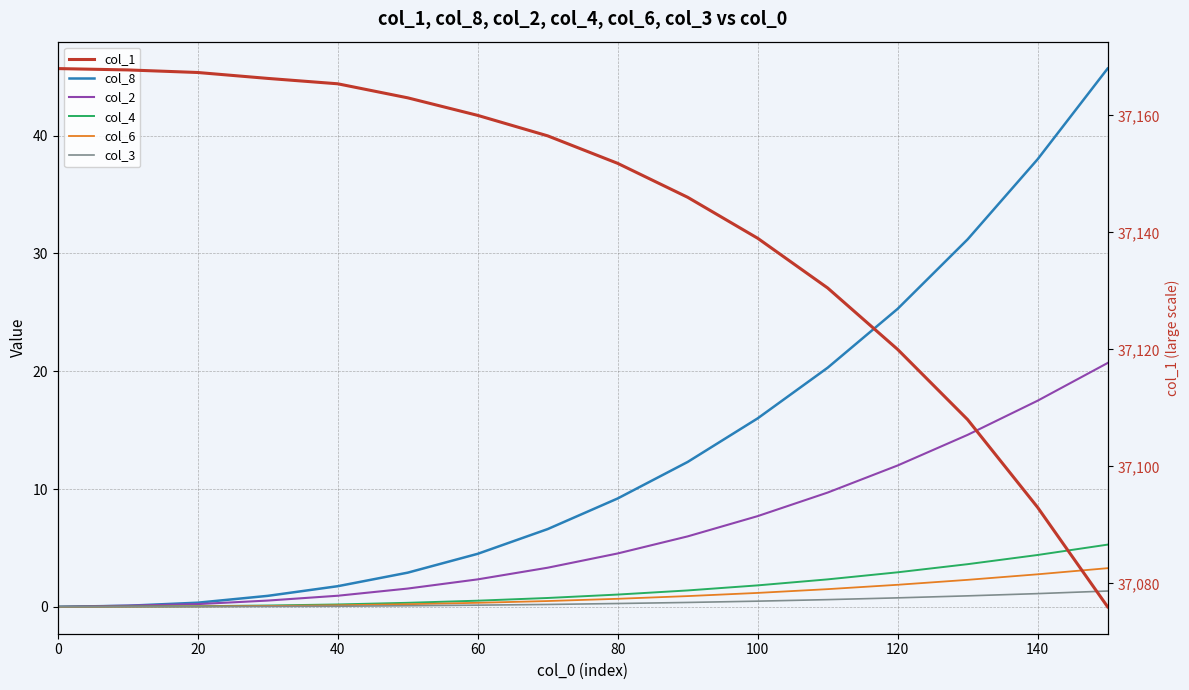

True or false: col_2 and col_1 intersect in this chart.

False